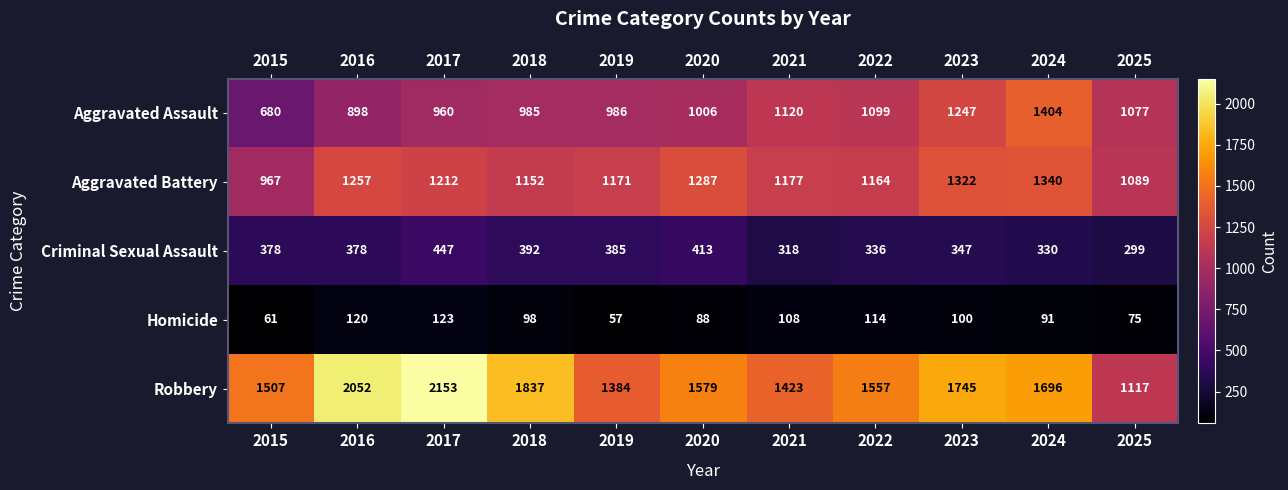

Between 2017 and 2025, which series saw the biggest shift?

Robbery